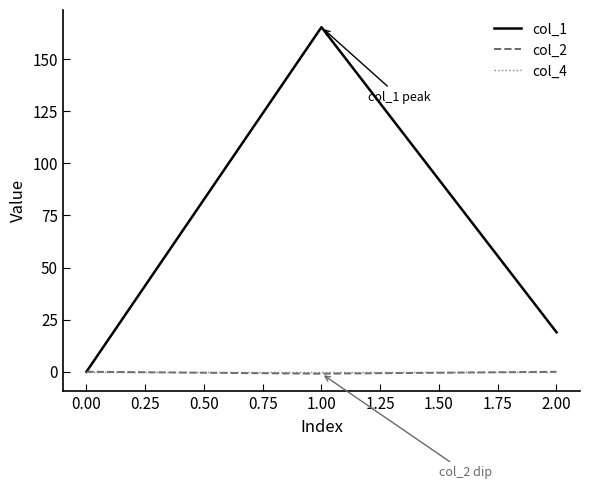

Which series has the widest spread of values?

col_1